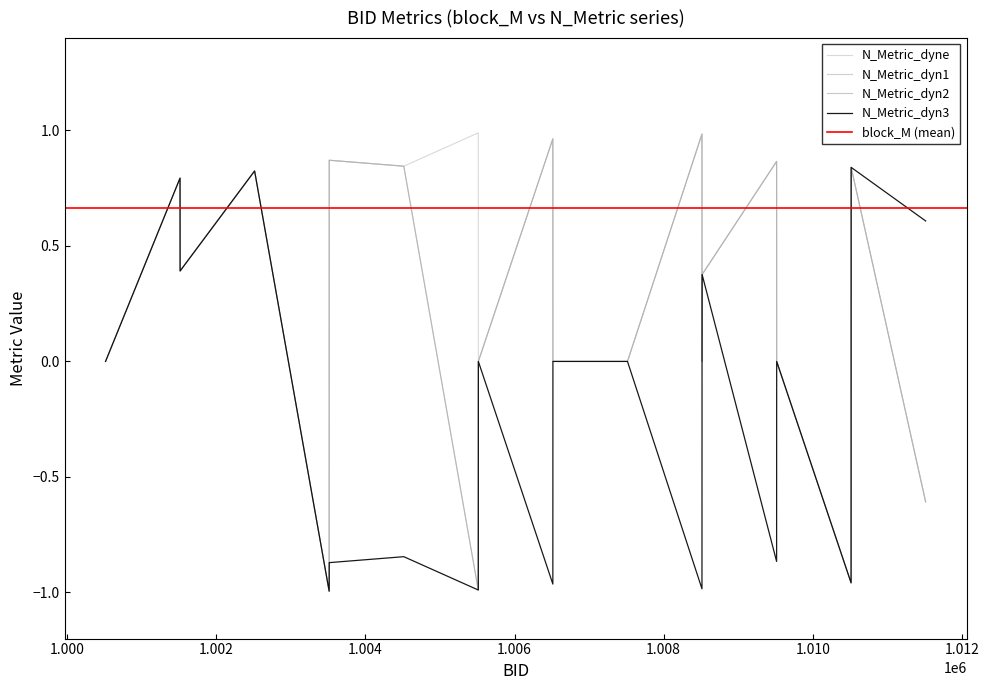

Reading left to right, transcribe all the data shown in this chart.

N_Metric_dyne: 1000515=0.0	1001514=0.8	1001515=0.4	1002514=0.8	1003514=-1.0	1003515=0.9	1004515=0.8	1005514=1.0	1005515=0.0	1006514=1.0	1006515=0.0	1007515=0.0	1008514=1.0	1008515=0.0	1008516=0.4	1009515=0.9	1009516=0.0	1010514=-1.0	1010515=0.8	1011514=-0.6
N_Metric_dyn1: 1000515=0.0	1001514=0.8	1001515=0.4	1002514=0.8	1003514=-1.0	1003515=0.9	1004515=0.8	1005514=-1.0	1005515=0.0	1006514=1.0	1006515=0.0	1007515=0.0	1008514=1.0	1008515=0.0	1008516=0.4	1009515=0.9	1009516=0.0	1010514=-1.0	1010515=0.8	1011514=-0.6
N_Metric_dyn2: 1000515=0.0	1001514=0.8	1001515=0.4	1002514=0.8	1003514=-1.0	1003515=0.9	1004515=0.8	1005514=-1.0	1005515=0.0	1006514=1.0	1006515=0.0	1007515=0.0	1008514=1.0	1008515=0.0	1008516=0.4	1009515=0.9	1009516=0.0	1010514=-1.0	1010515=0.8	1011514=-0.6
N_Metric_dyn3: 1000515=0.0	1001514=0.8	1001515=0.4	1002514=0.8	1003514=-1.0	1003515=-0.9	1004515=-0.8	1005514=-1.0	1005515=0.0	1006514=-1.0	1006515=0.0	1007515=0.0	1008514=-1.0	1008515=0.0	1008516=0.4	1009515=-0.9	1009516=0.0	1010514=-1.0	1010515=0.8	1011514=0.6